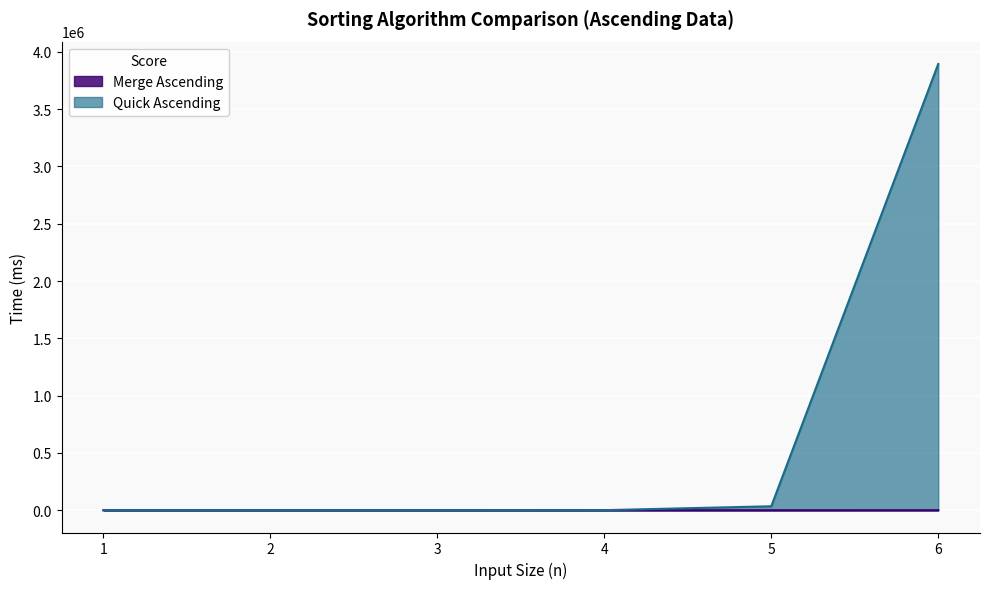

What is the difference between the highest and lowest values at 5?

34192.0